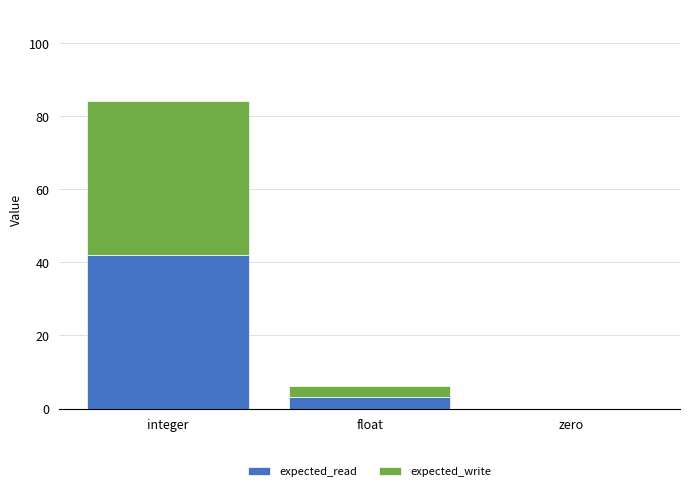

The value of expected_read at zero is -22.7. True or false?

False